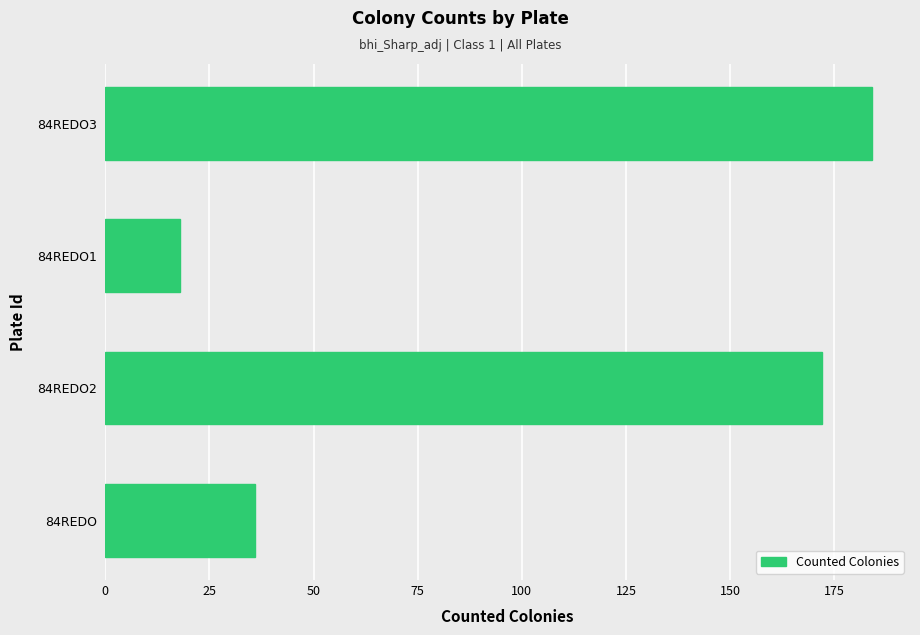

The value at 84REDO is 36. True or false?

True